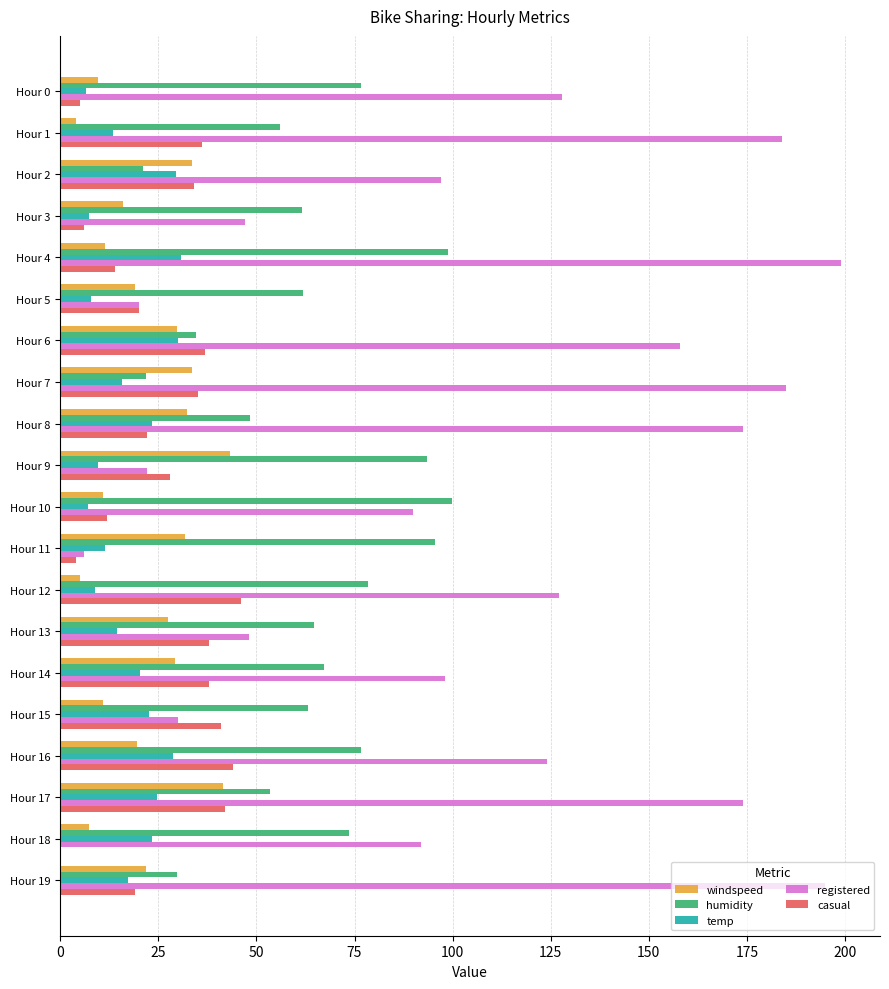

What is the sum of all casual values?

521.0